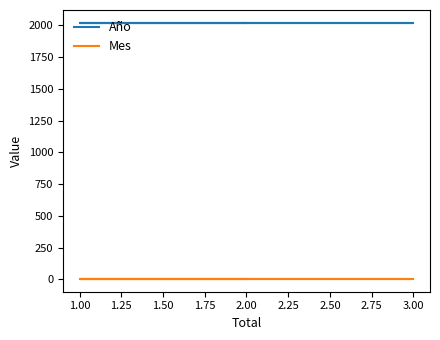

What are all the series names shown in the legend?

Año, Mes